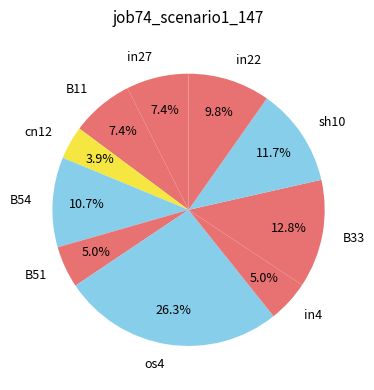

Which category has the biggest portion of the pie?

os4